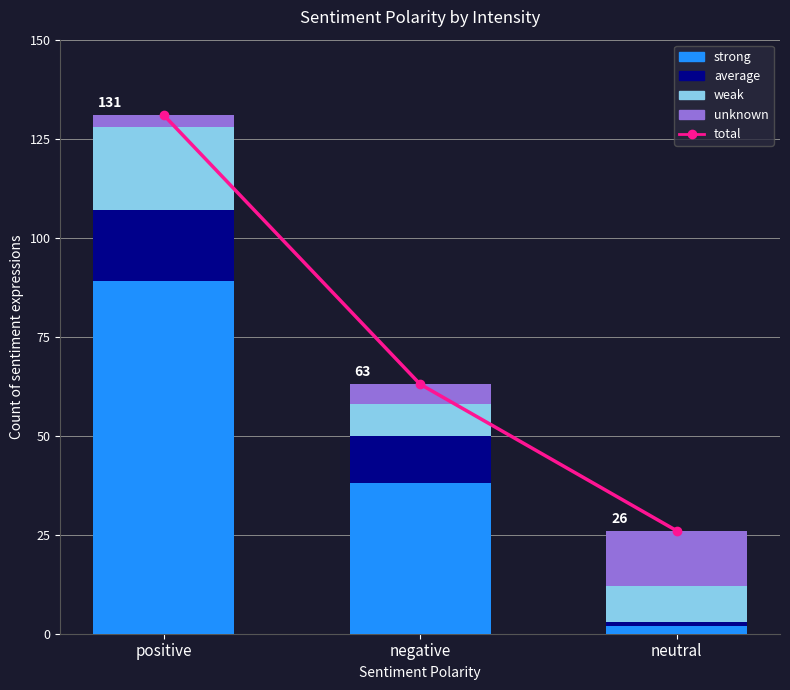

What is the value of the unknown bar at the 1st from the left?

3